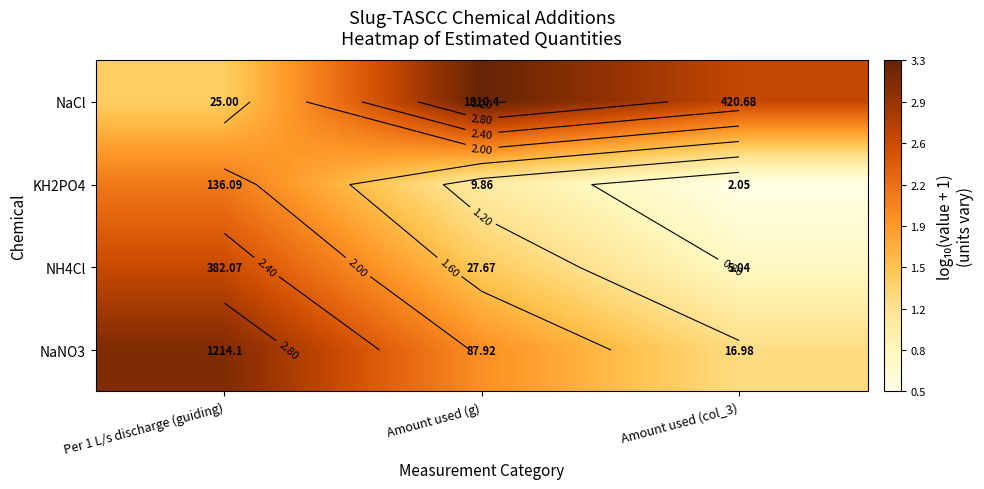

Is it true that NaNO3 equals 3.1 at Per 1 L/s discharge (guiding)?

True